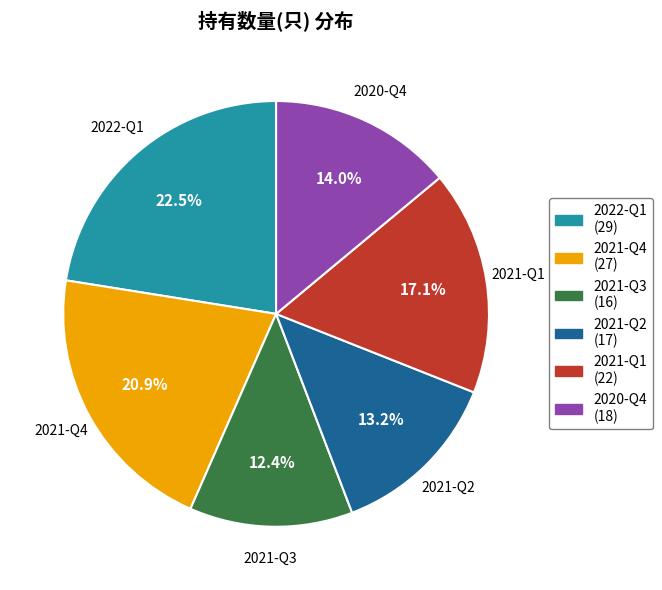

To the nearest percent, what portion does 2021-Q3 represent?

12%